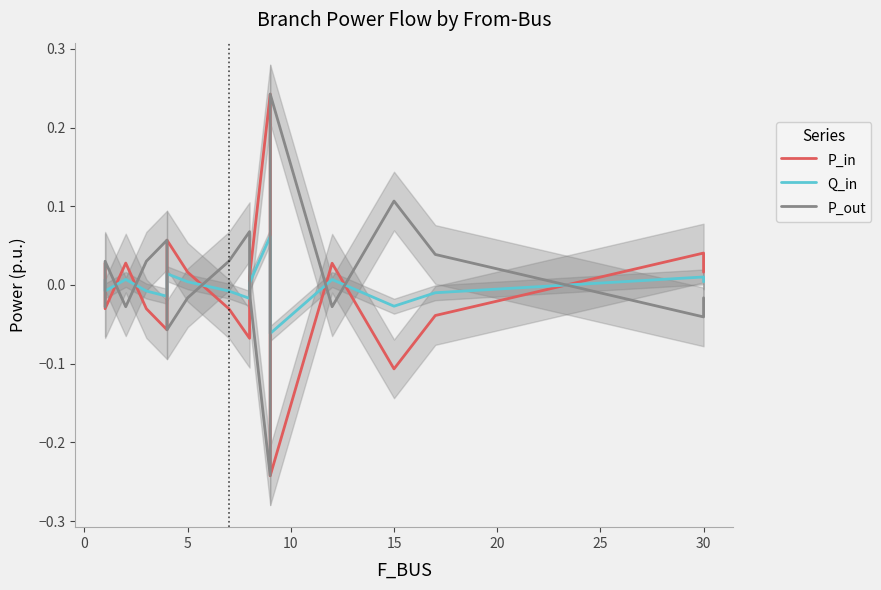

The P_out series shows -0.2 at 10. True or false?

True